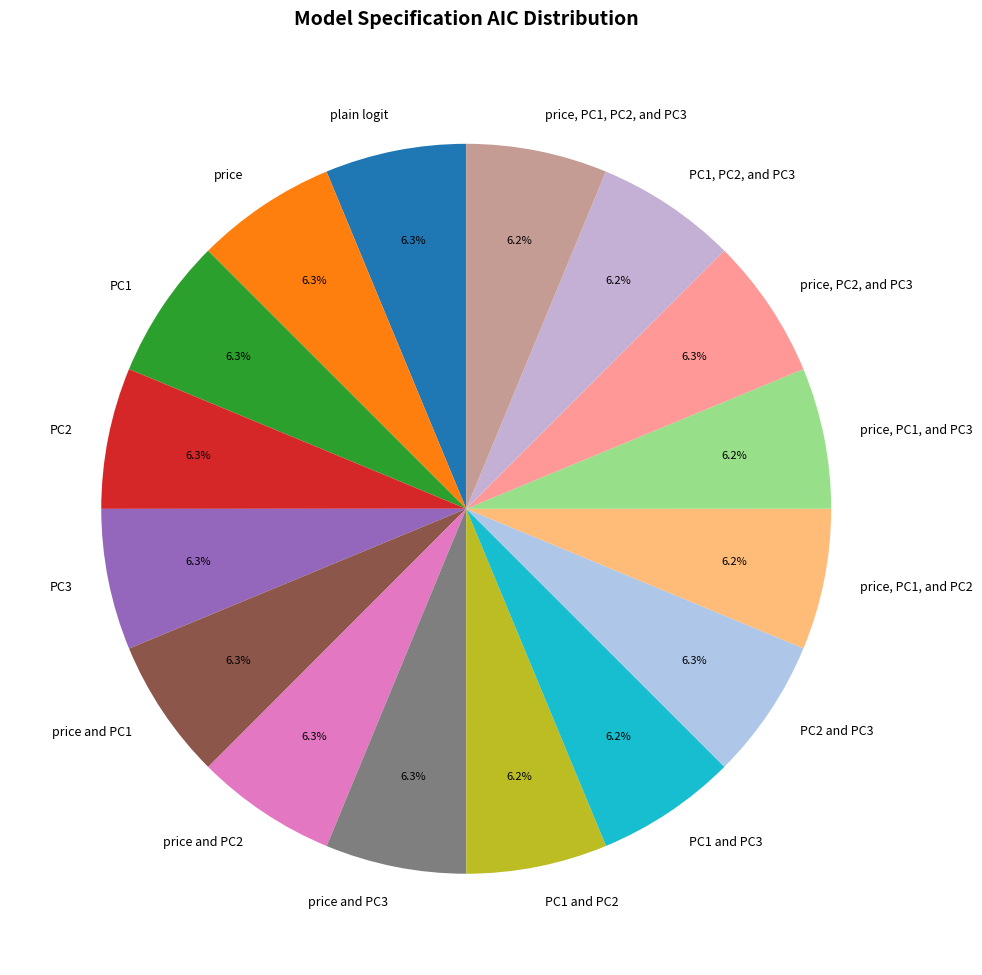

Is there any slice that represents more than half of the pie?

No